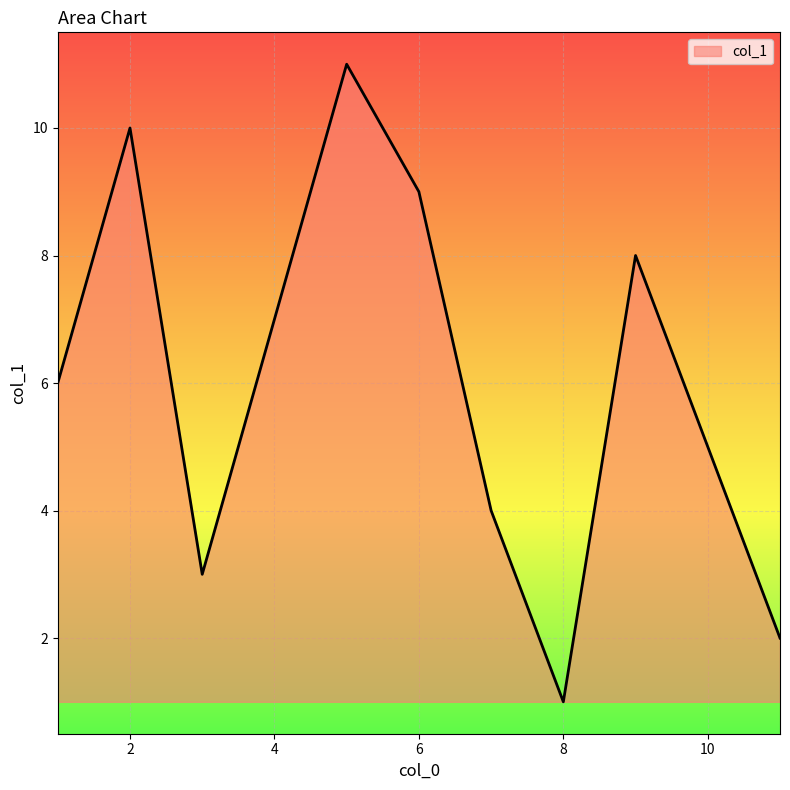

What is the maximum value shown in the chart?

11